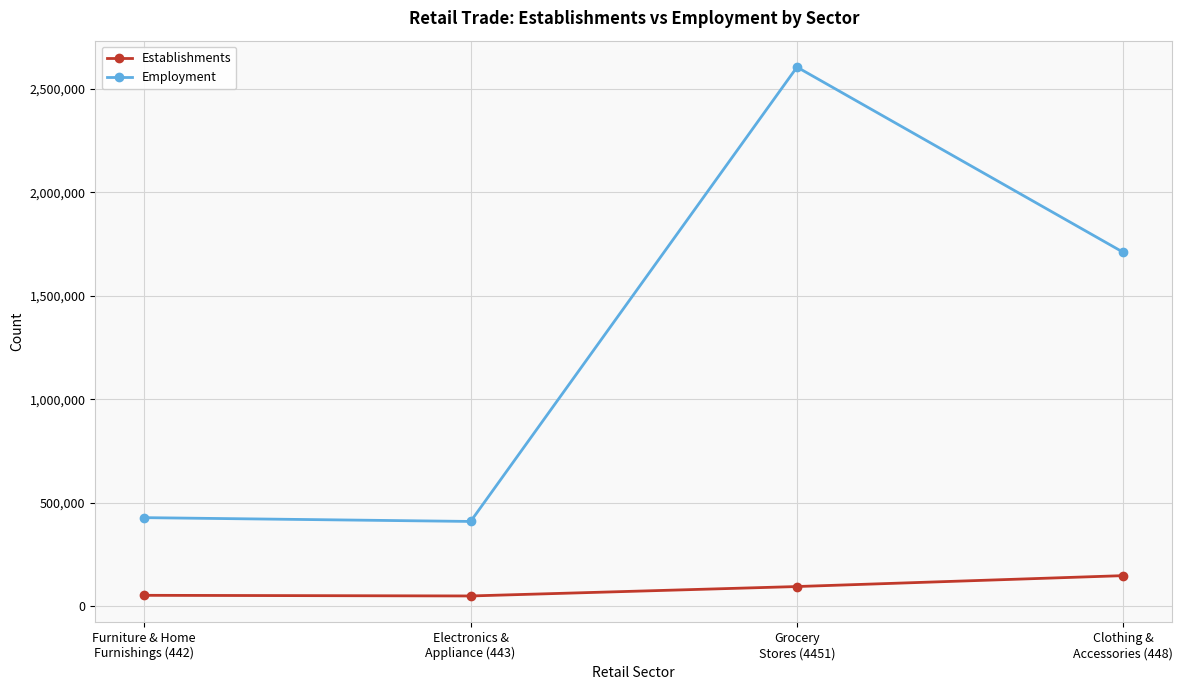

True or false: Establishments and Employment cross at least once.

False